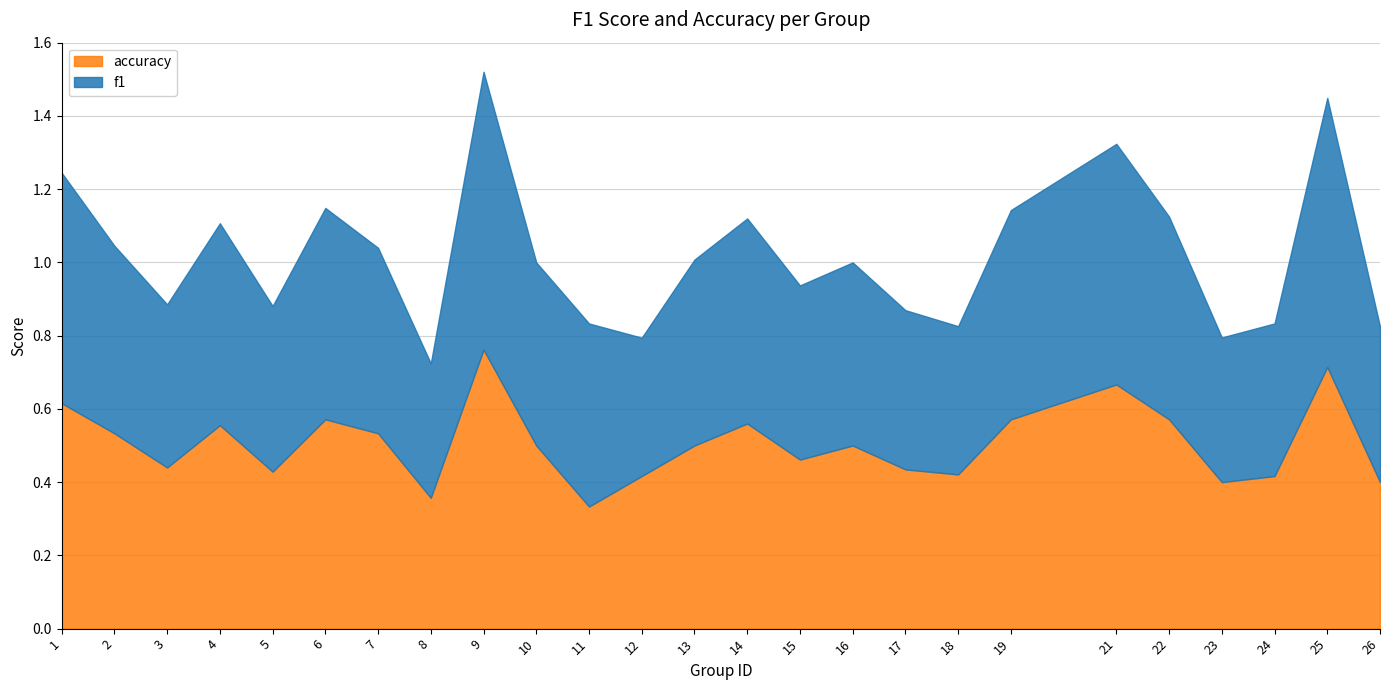

What is the approximate value of accuracy at 8?

0.4